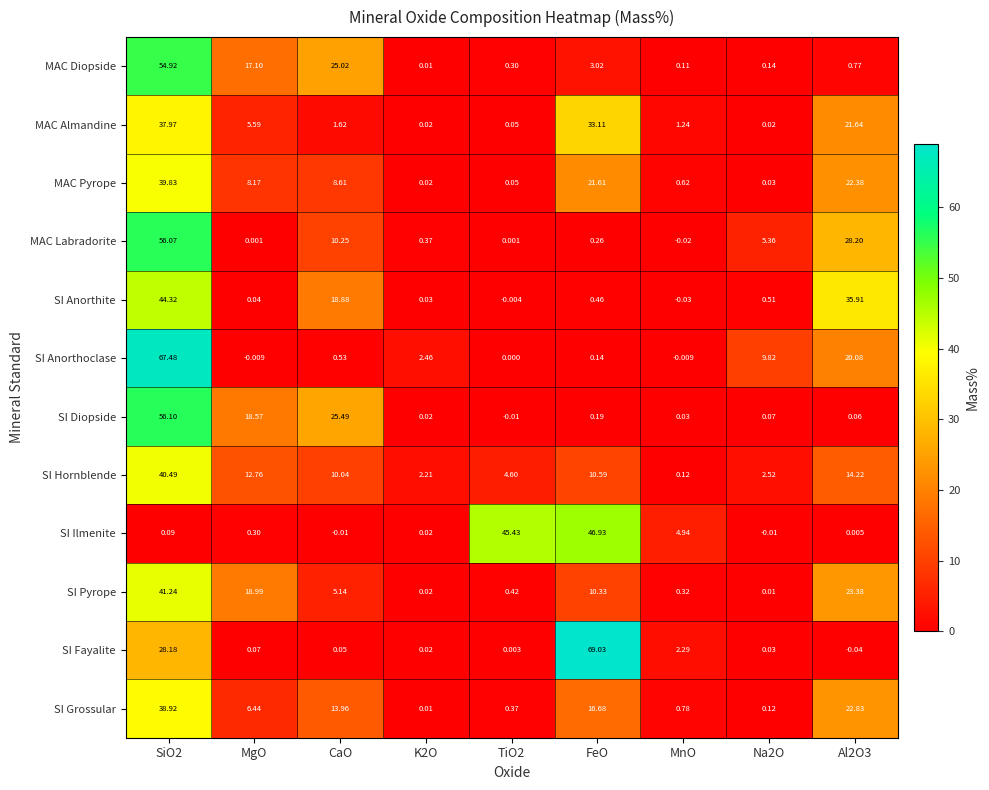

Which series has the largest range (max minus min)?

SI Fayalite